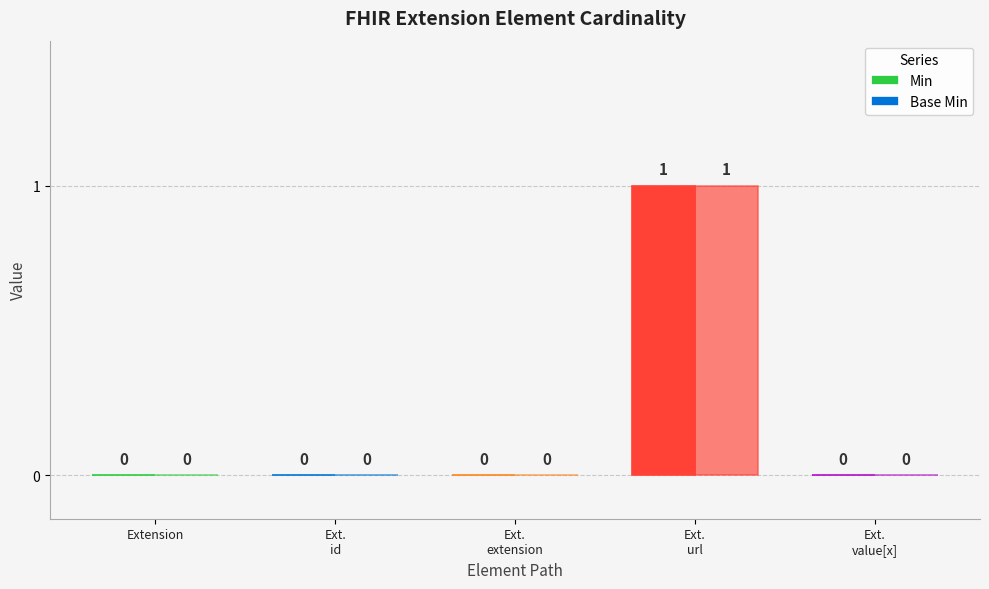

Rank the series at Ext.
extension from highest to lowest value.

Min, Base Min